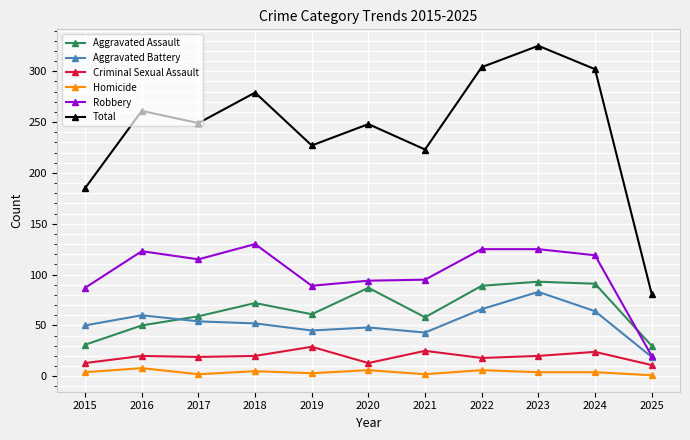

True or false: Robbery has more than 0 points higher than both neighbors.

True